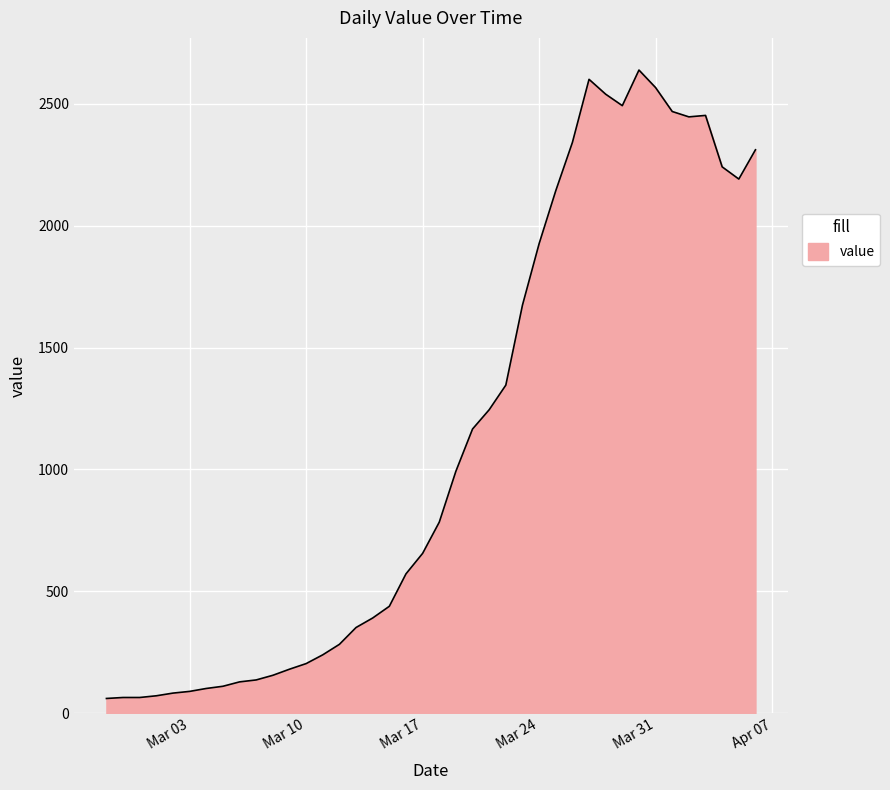

Does the chart have visible grid lines?

Yes